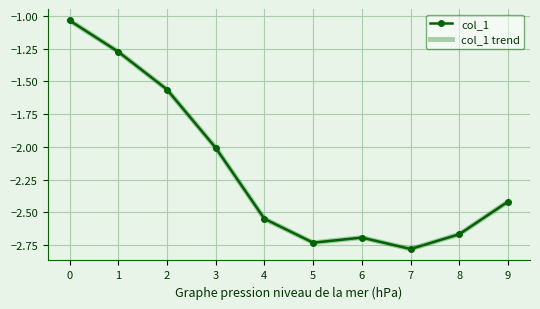

Does the chart have visible grid lines?

Yes